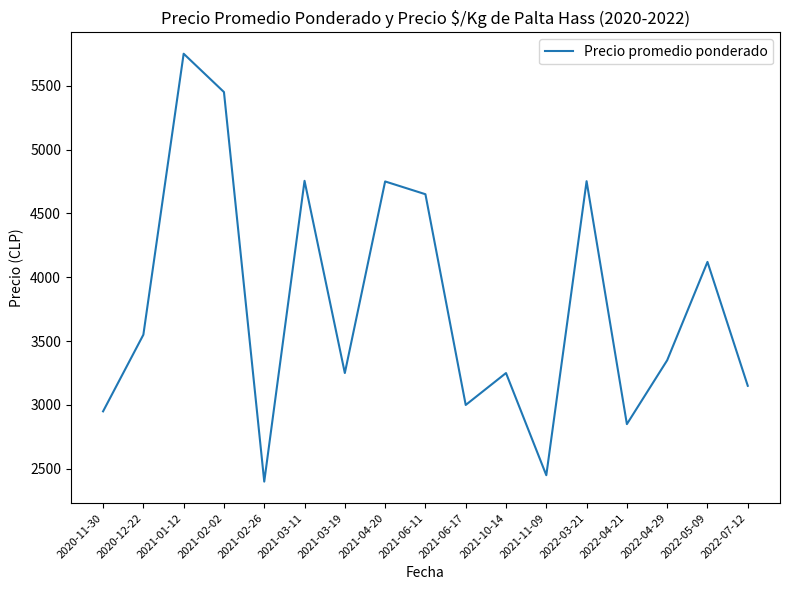

How many interior local valleys (lower than both neighbors) does the data have?

5